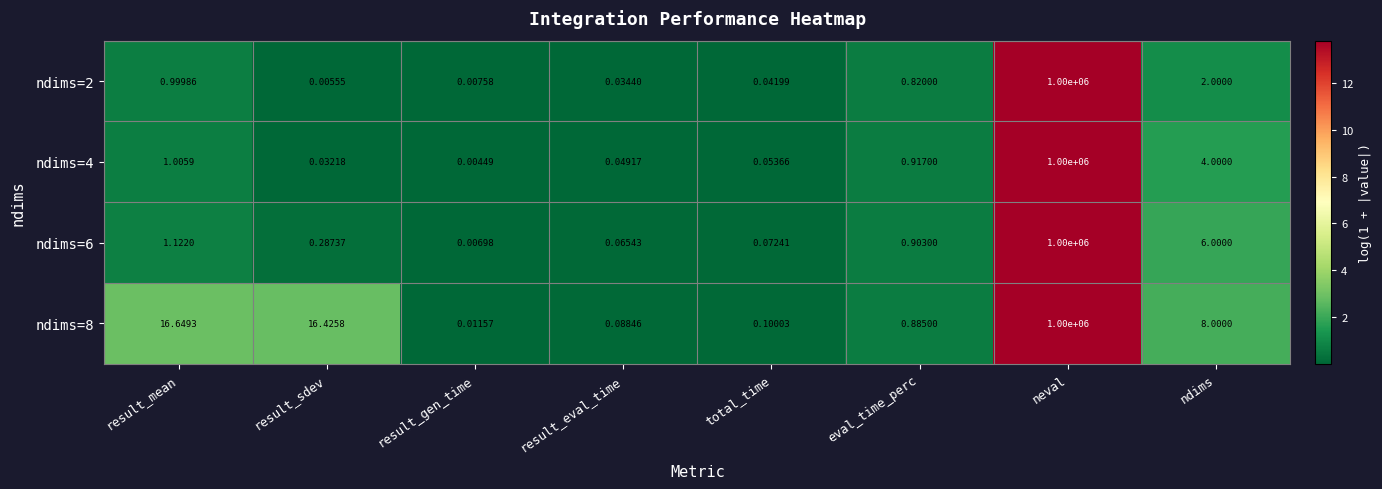

At which label is ndims=8 closest to 500000?

result_mean